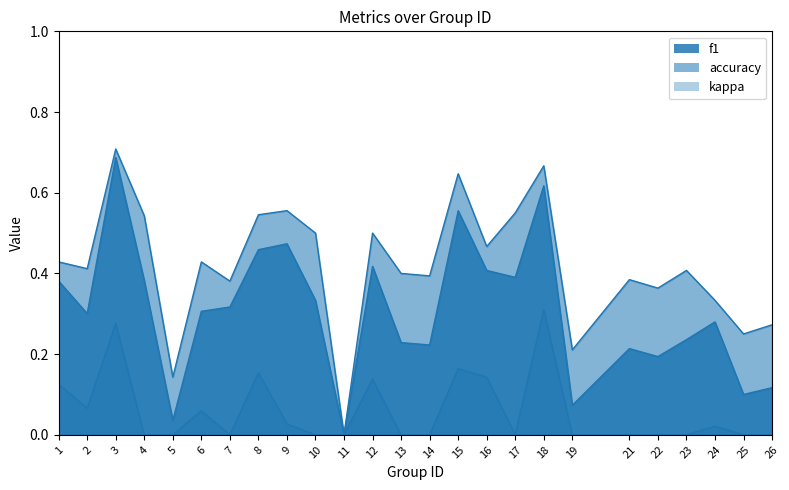

Rank the series by their average value, from highest to lowest.

accuracy, f1, kappa